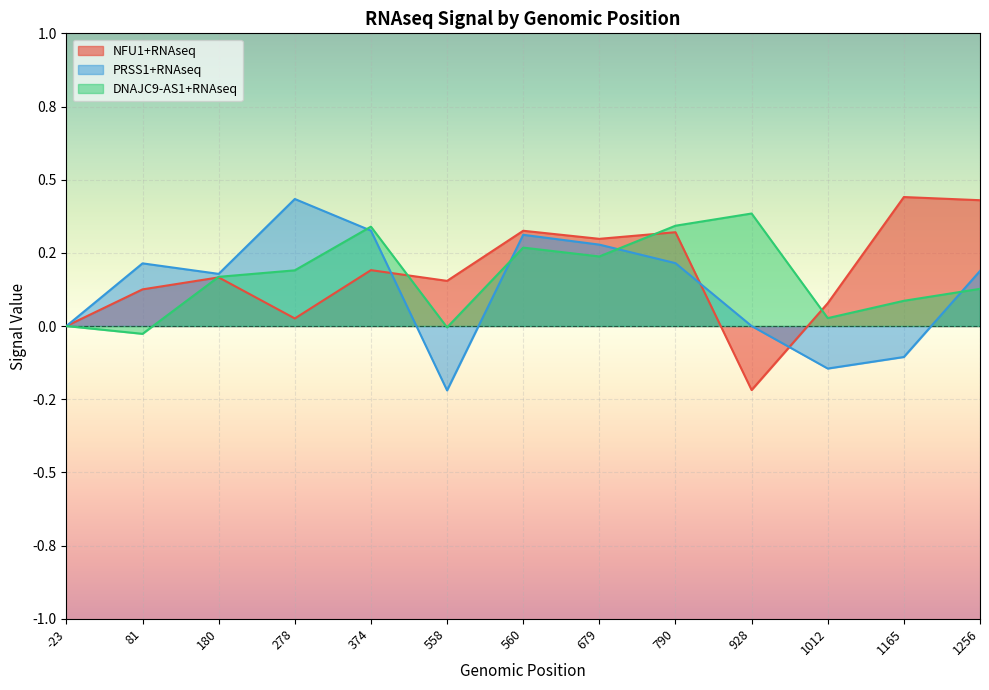

True or false: DNAJC9-AS1+RNAseq has a value of -0.0 at 81.

False